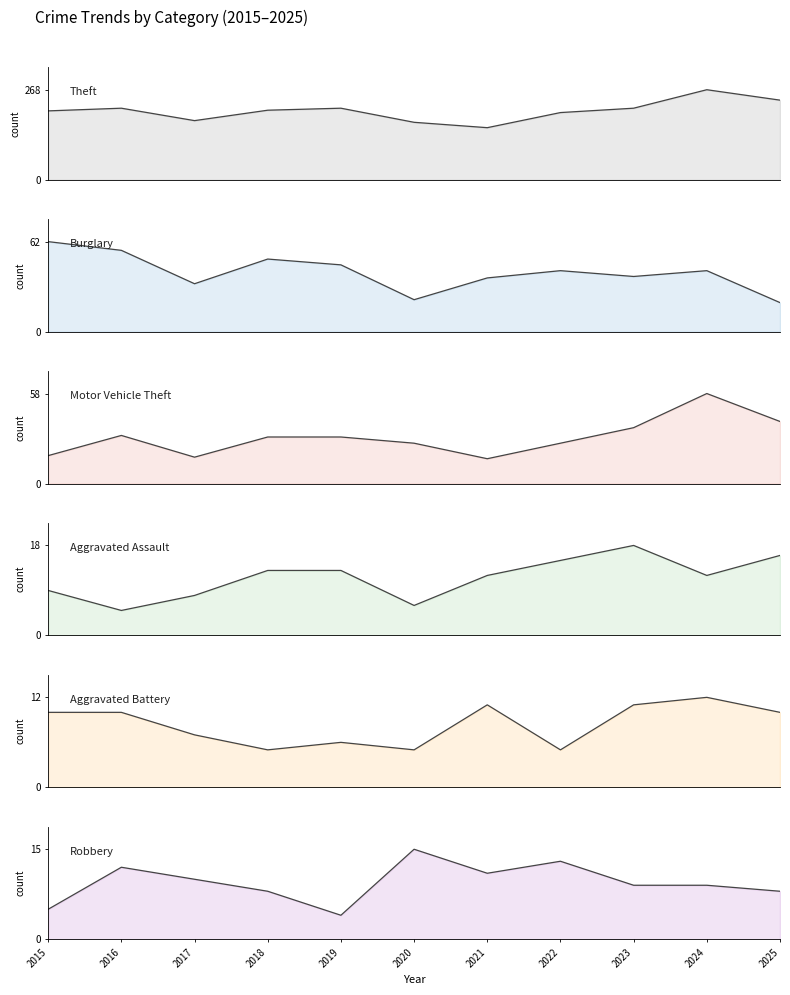

Is the value of Burglary at 2023 greater than the value of Robbery at 2020?

Yes